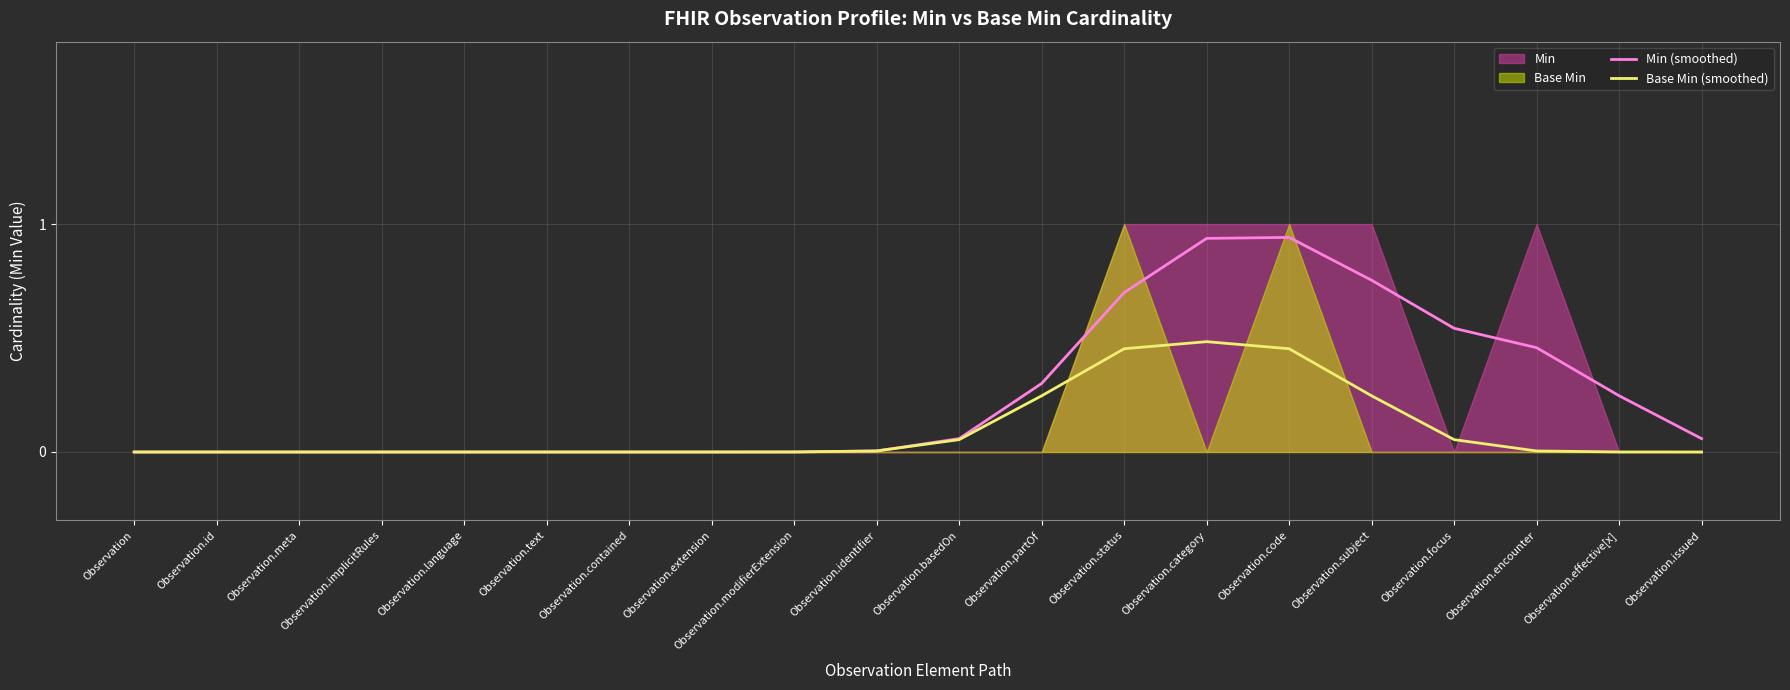

True or false: Min (smoothed) has a value of 0.7 at Observation.id.

False